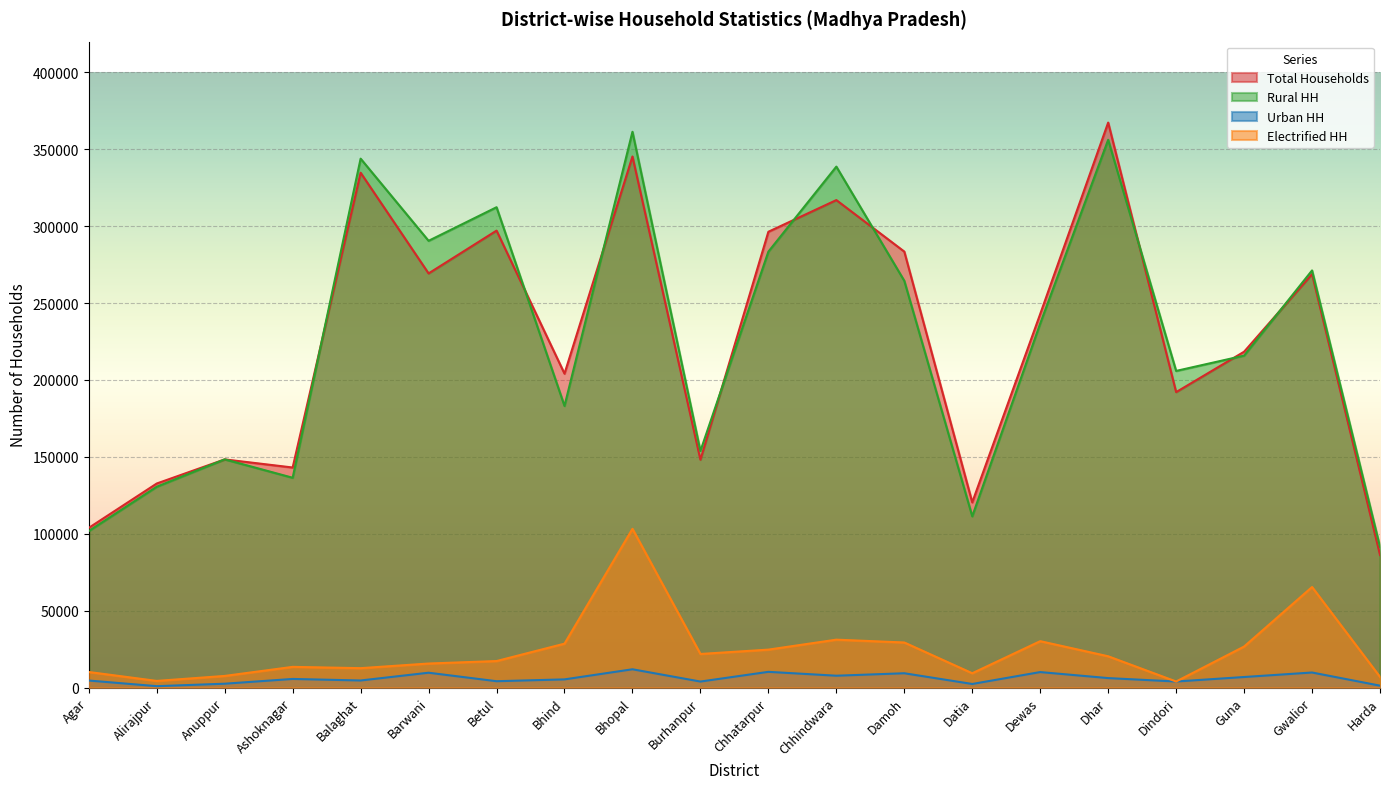

How many data points in Total Households are above 242873?

9